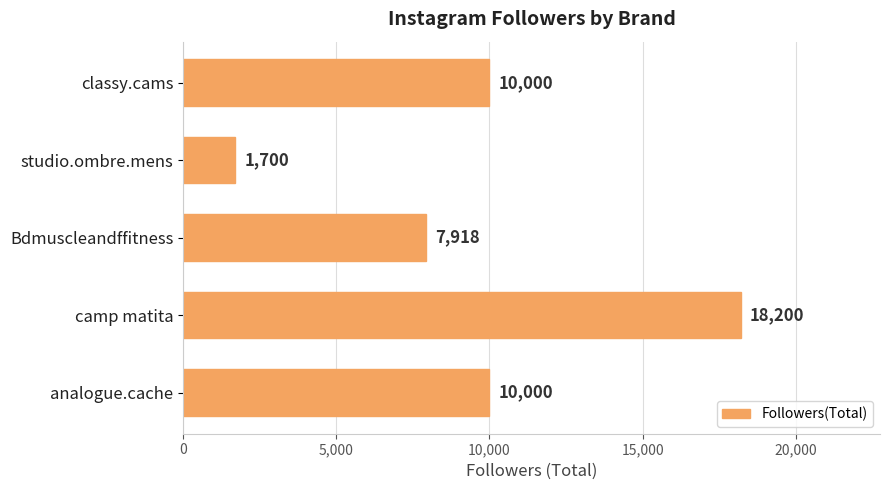

The chart shows a value of 1700 at studio.ombre.mens. True or false?

True